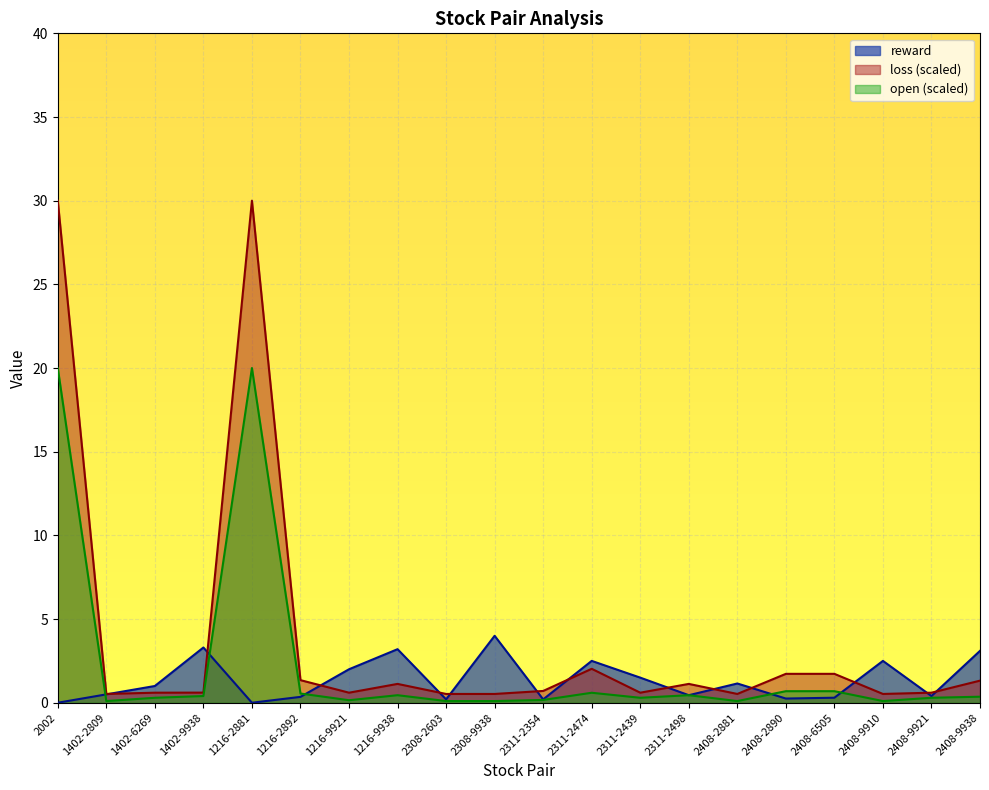

How many interior local peaks does the open series have?

4